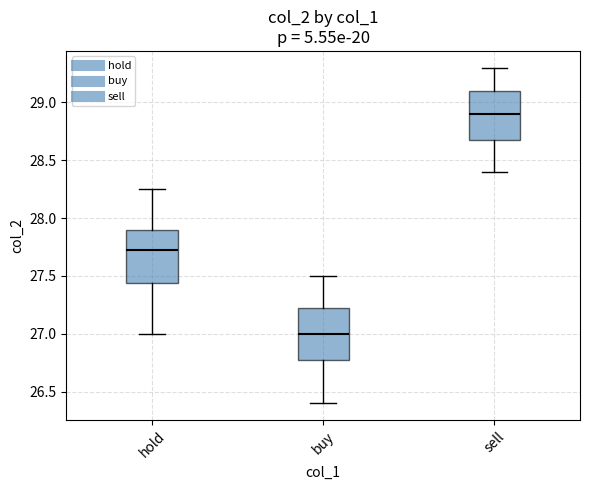

Reading left to right, transcribe this box plot: for each box, give where its median line is, the range the box spans, and where its two whiskers end, as read against the y-axis. The values are not printed on the chart, so give them approximately, as read against the axis.

hold: median 27.75, box 27.45 to 27.90, whiskers 27.00 to 28.25
buy: median 27.00, box 26.80 to 27.25, whiskers 26.40 to 27.50
sell: median 28.90, box 28.70 to 29.10, whiskers 28.40 to 29.30